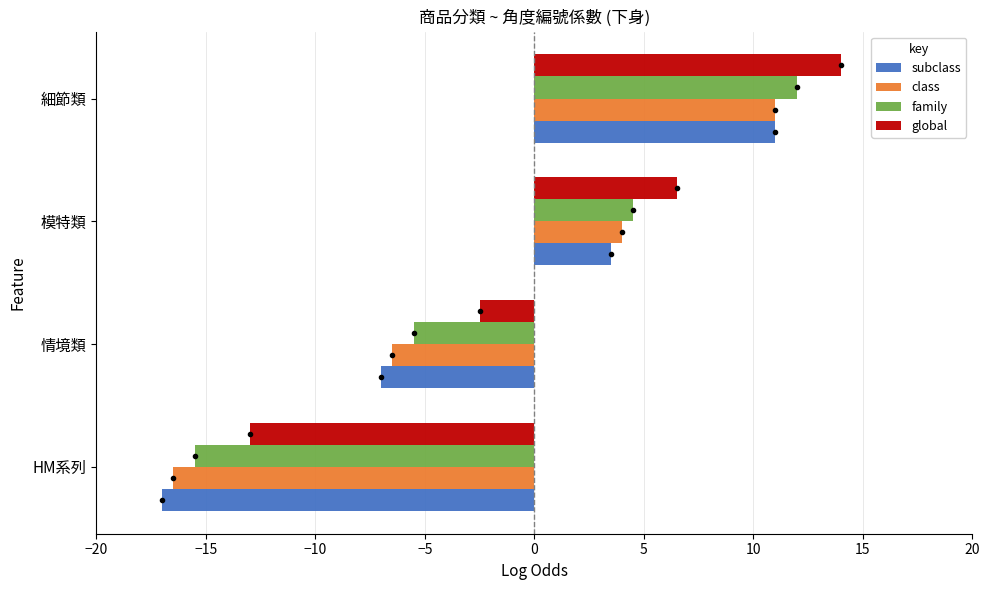

At which label is family closest to -1?

情境類